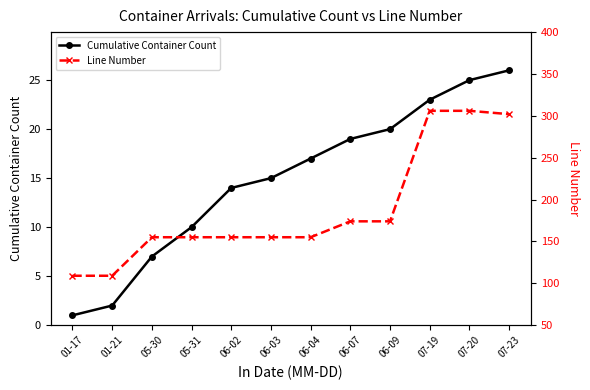

List the labels in order of Cumulative Container Count value, largest first.

07-23, 07-20, 07-19, 06-09, 06-07, 06-04, 06-03, 06-02, 05-31, 05-30, 01-21, 01-17